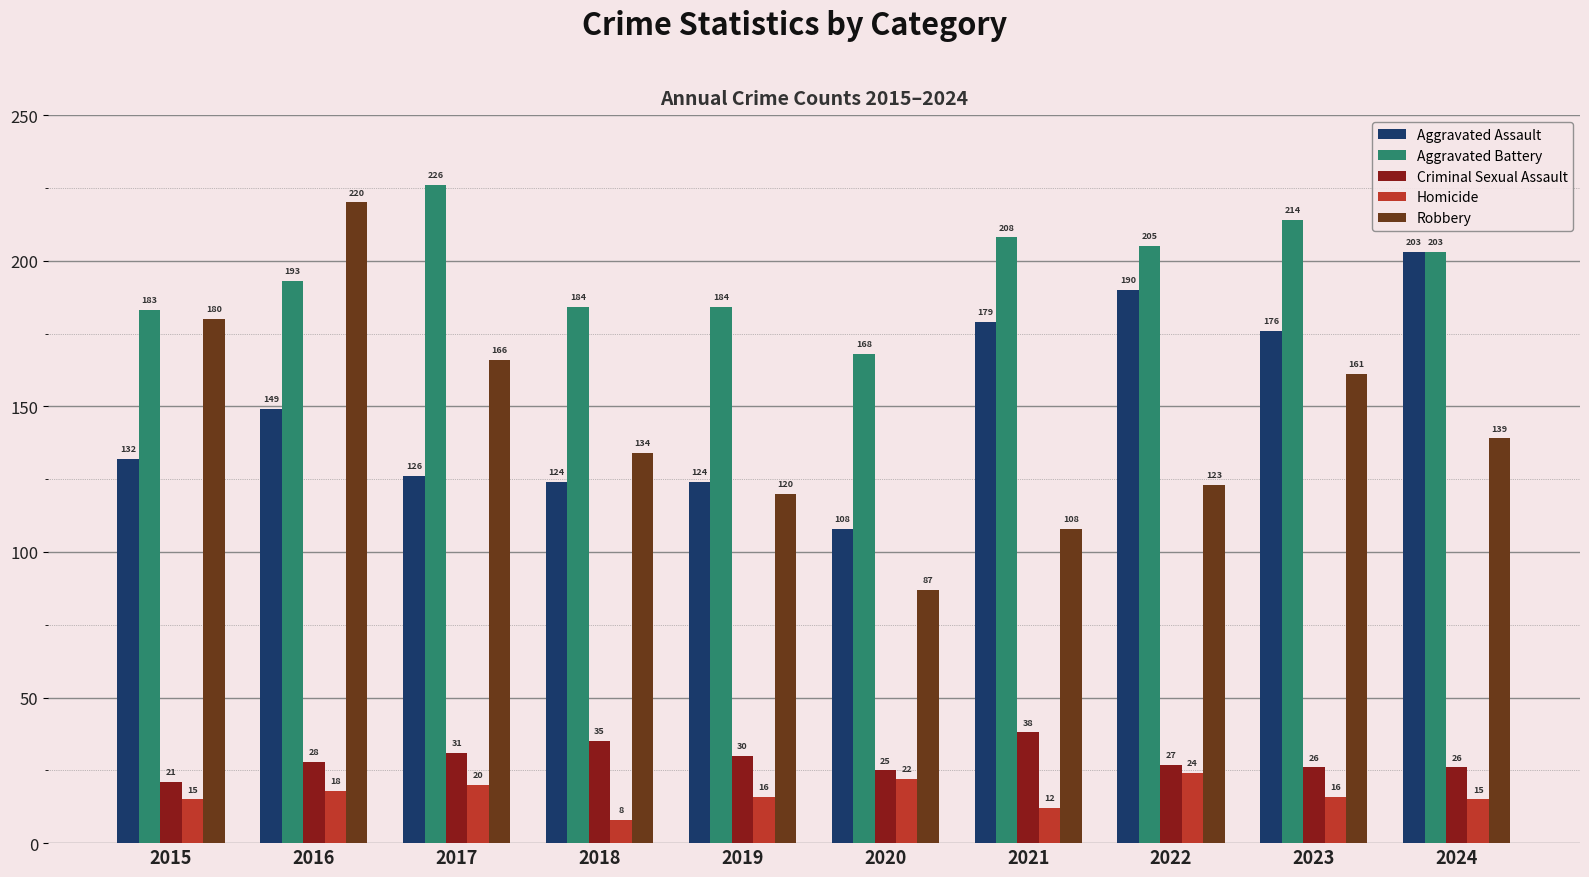

Is the value of Aggravated Battery at 2020 greater than the value of Robbery at 2018?

Yes